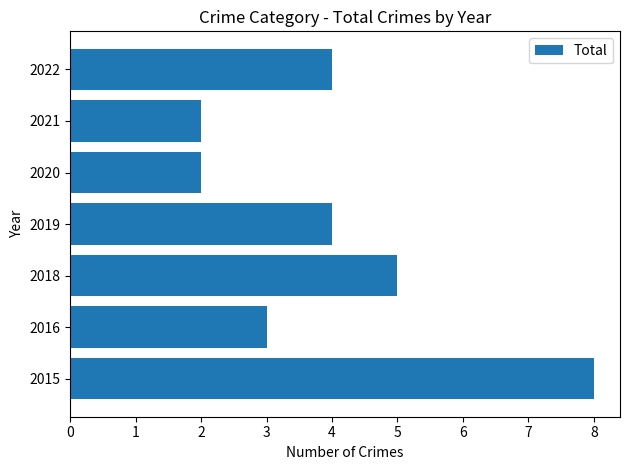

The chart shows a value of 8 at 2015. True or false?

True